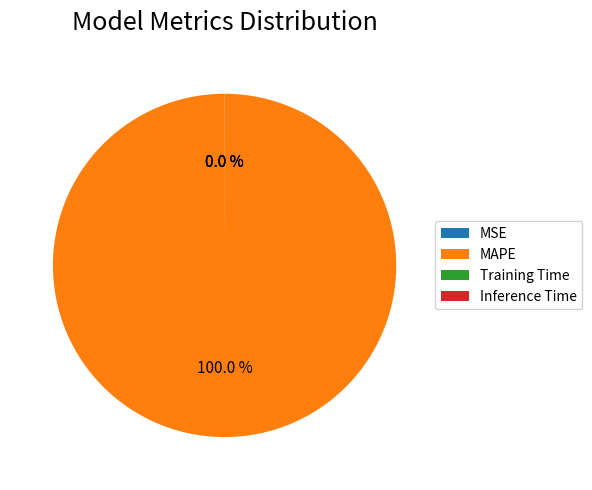

Is there any slice that represents more than half of the pie?

Yes